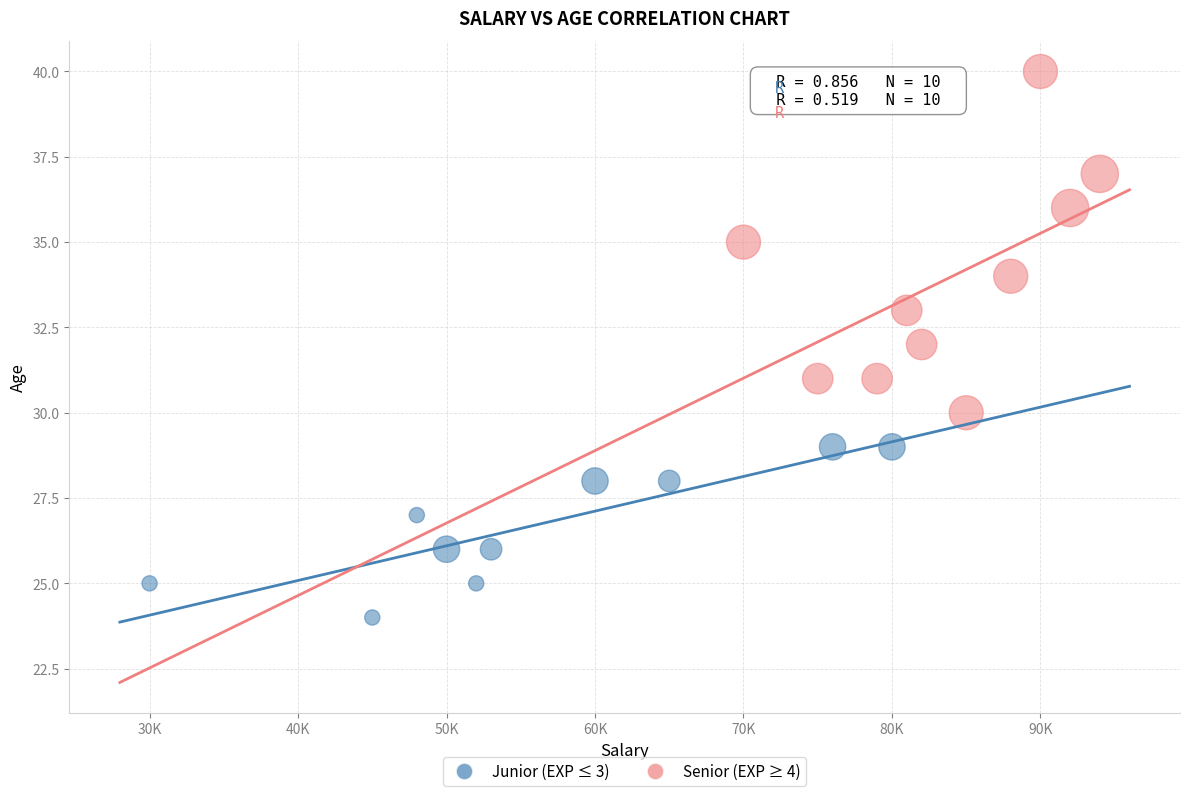

Which series contains the highest Y value?

Senior (EXP ≥ 4)